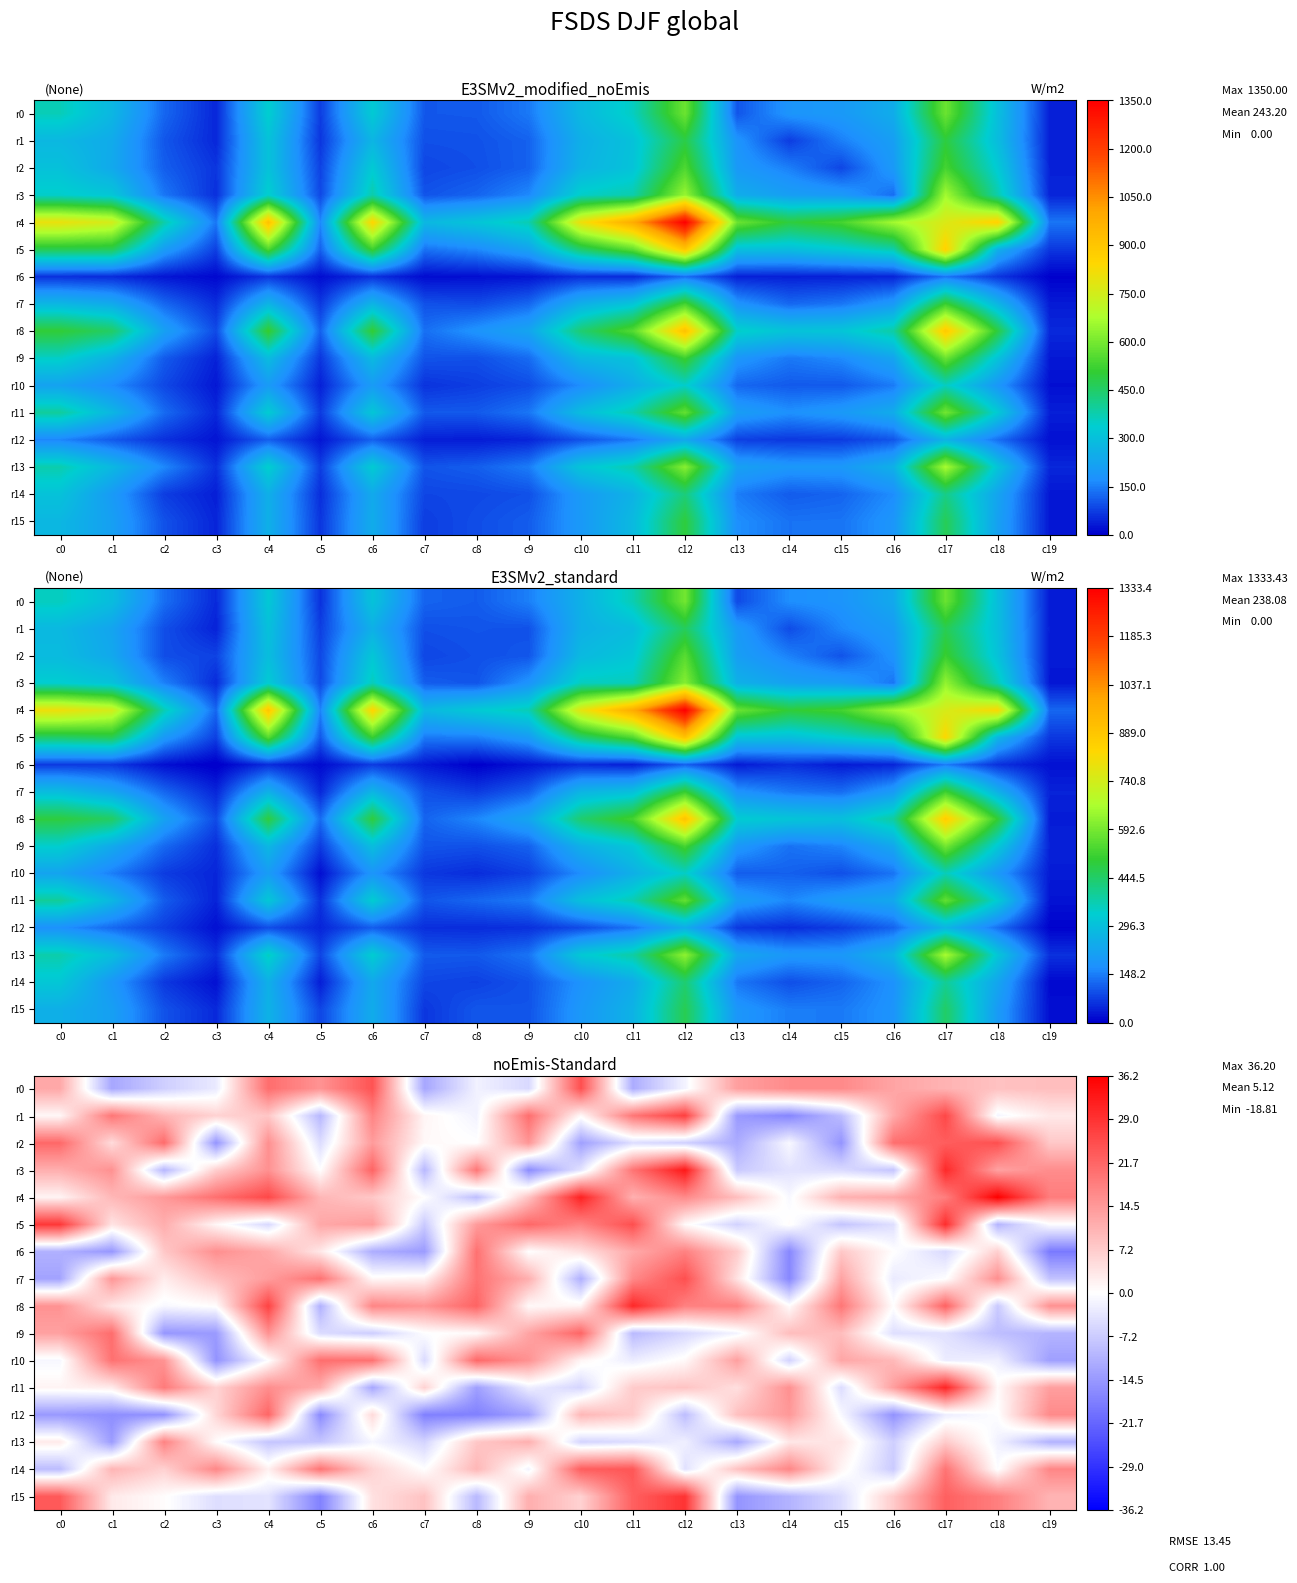

What is the highest value of the r10 series?

21.3